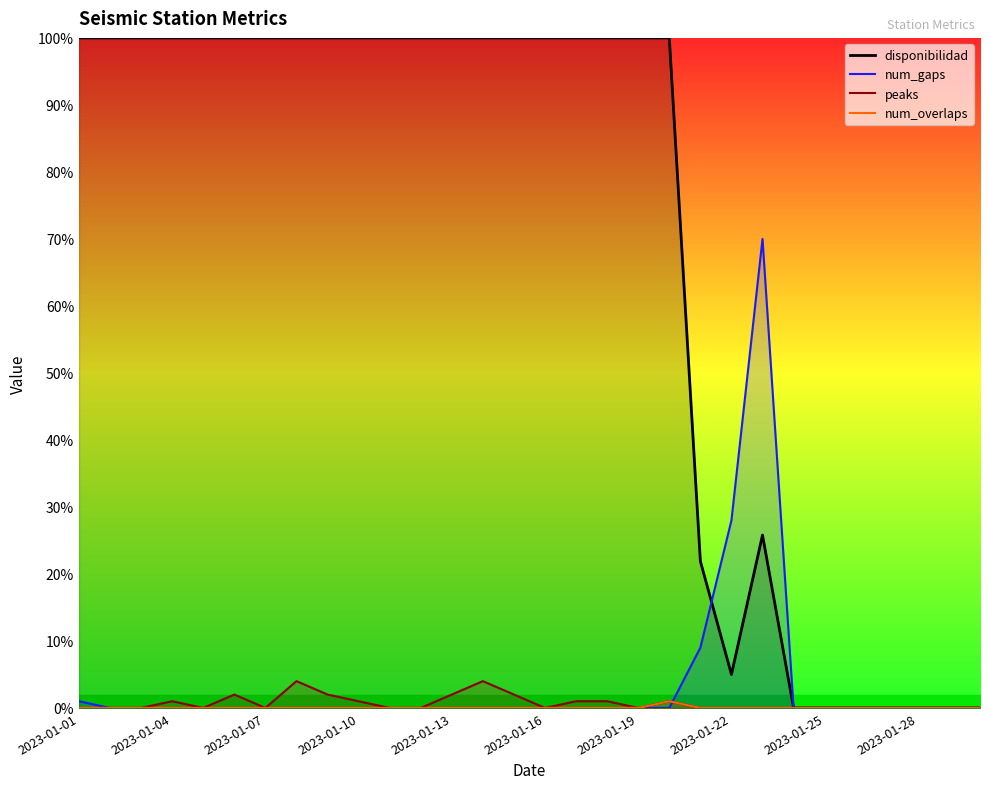

How many data points does each series have?

30